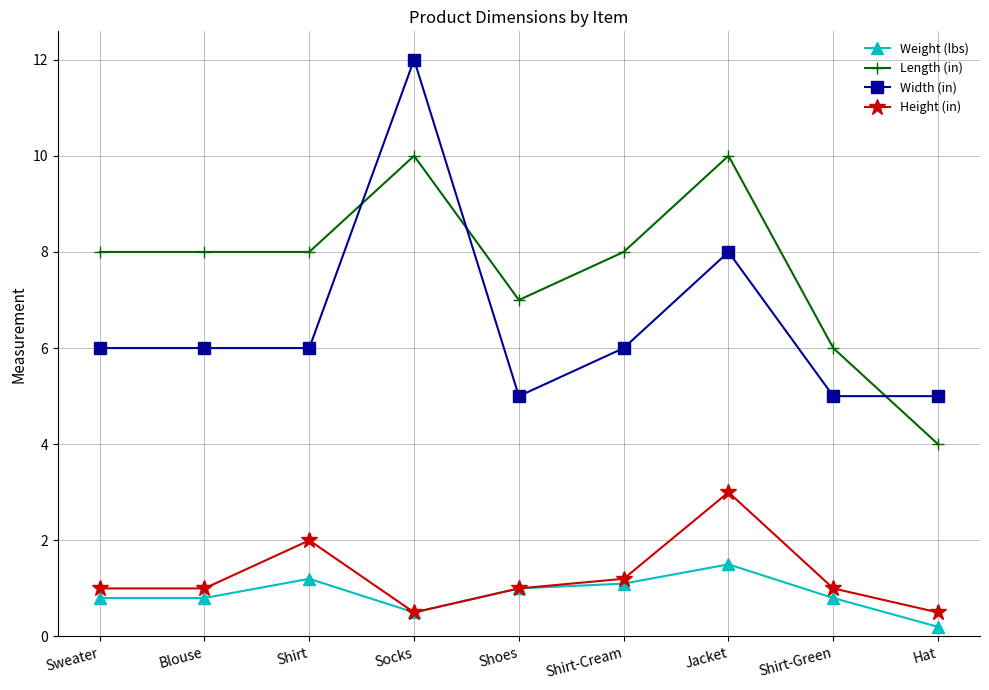

Where is Width (in) nearest to the value 8?

Jacket